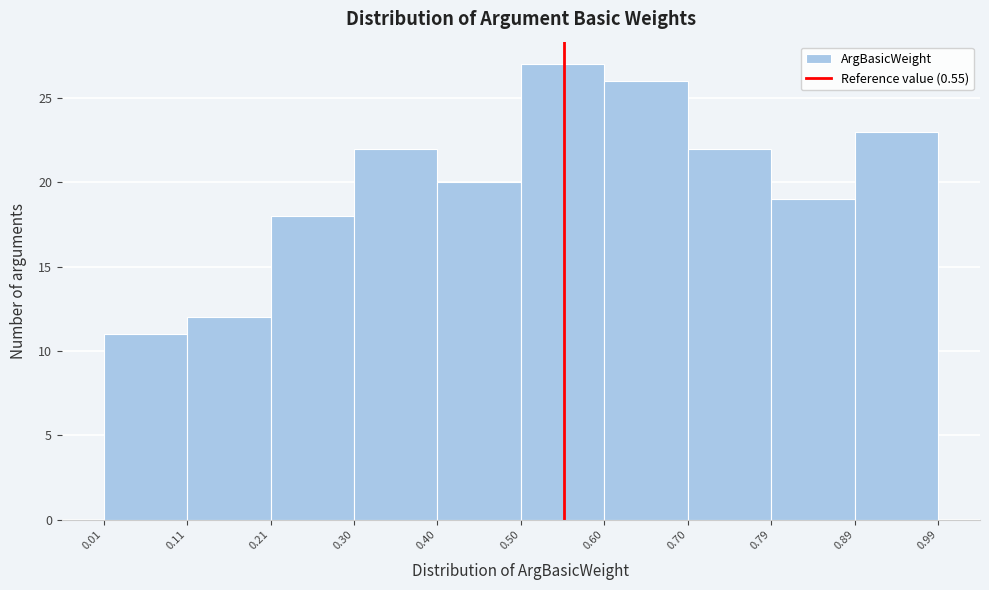

Reading left to right, list every bar in this chart as the range it spans on the x-axis followed by its height. The values are not printed on the chart, so give them approximately, as read against the axis.

0.01 to 0.11: 11
0.11 to 0.21: 12
0.21 to 0.30: 18
0.30 to 0.40: 22
0.40 to 0.50: 20
0.50 to 0.60: 27
0.60 to 0.70: 26
0.70 to 0.79: 22
0.79 to 0.89: 19
0.89 to 0.99: 23